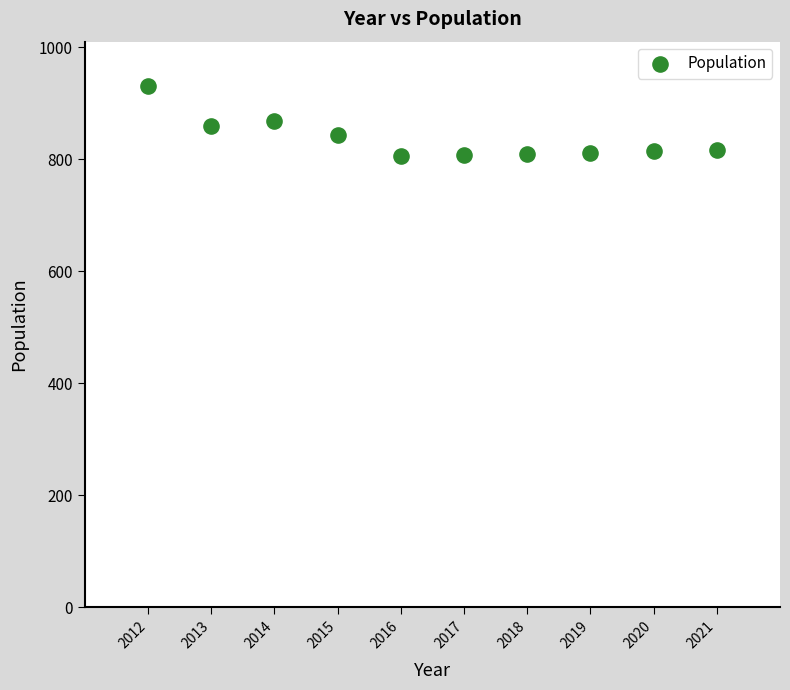

What is the range of Y values (max minus min)?

125